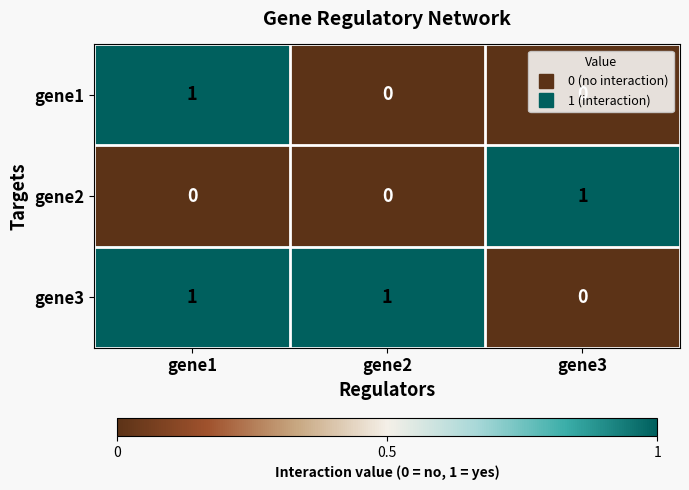

True or false: gene3 has a value of 0 at gene2.

False